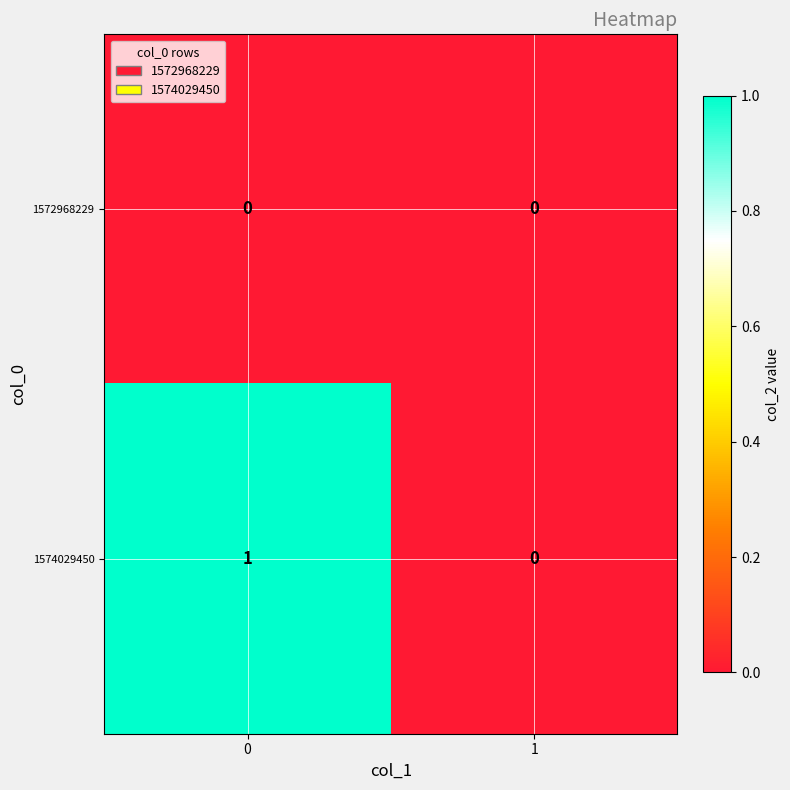

Rank the series at 0 from lowest to highest value.

1572968229, 1574029450